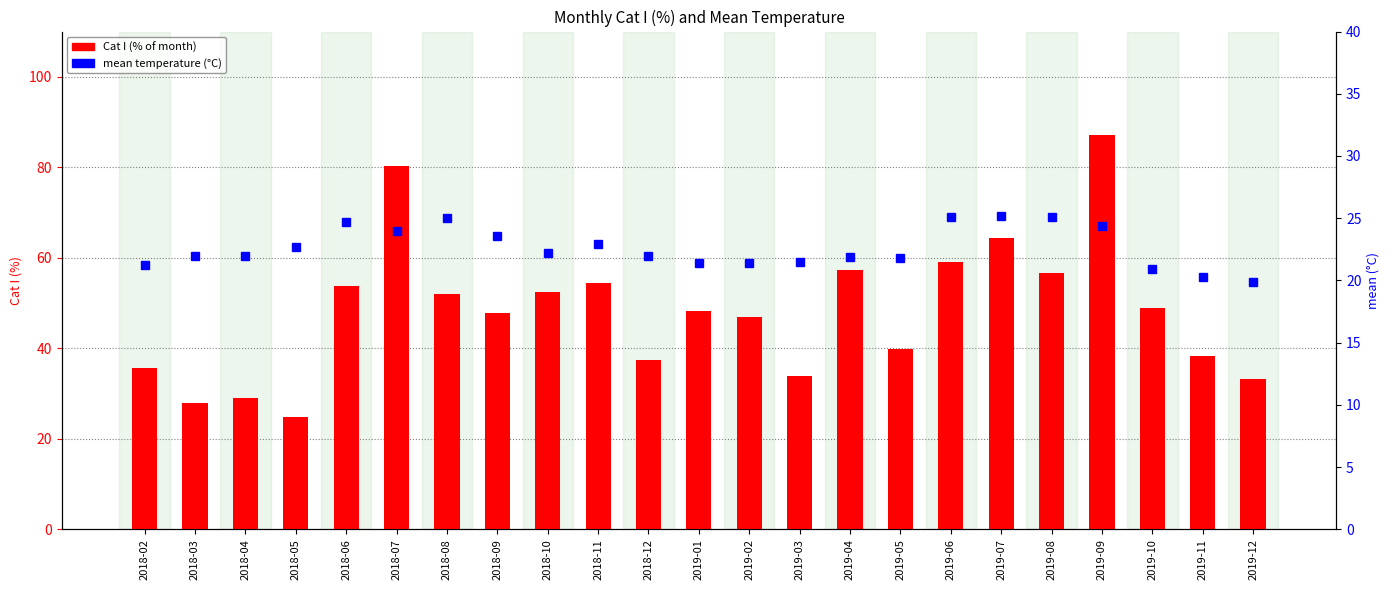

Where does the Cat I (% of month) series first go above 48?

2018-06